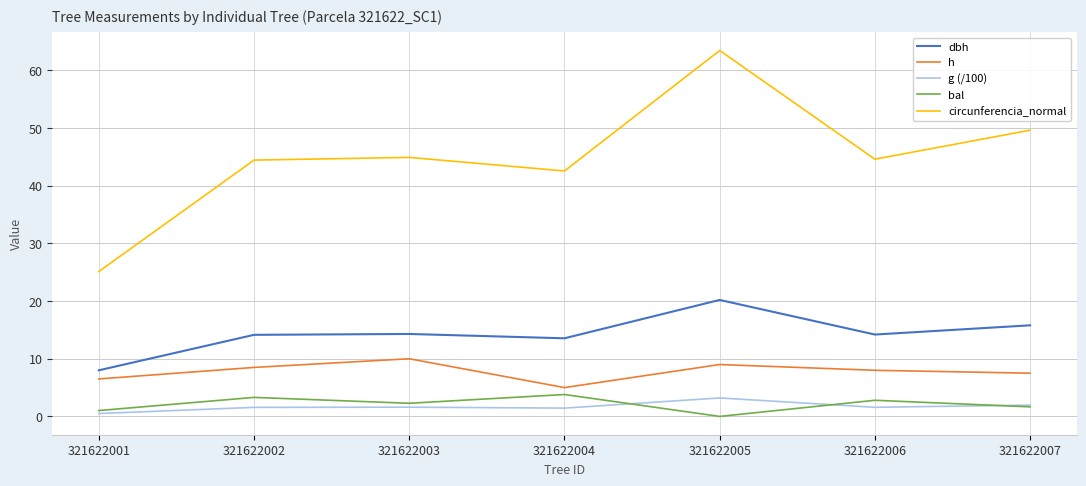

What value does the circunferencia_normal series have at 321622005?

63.5